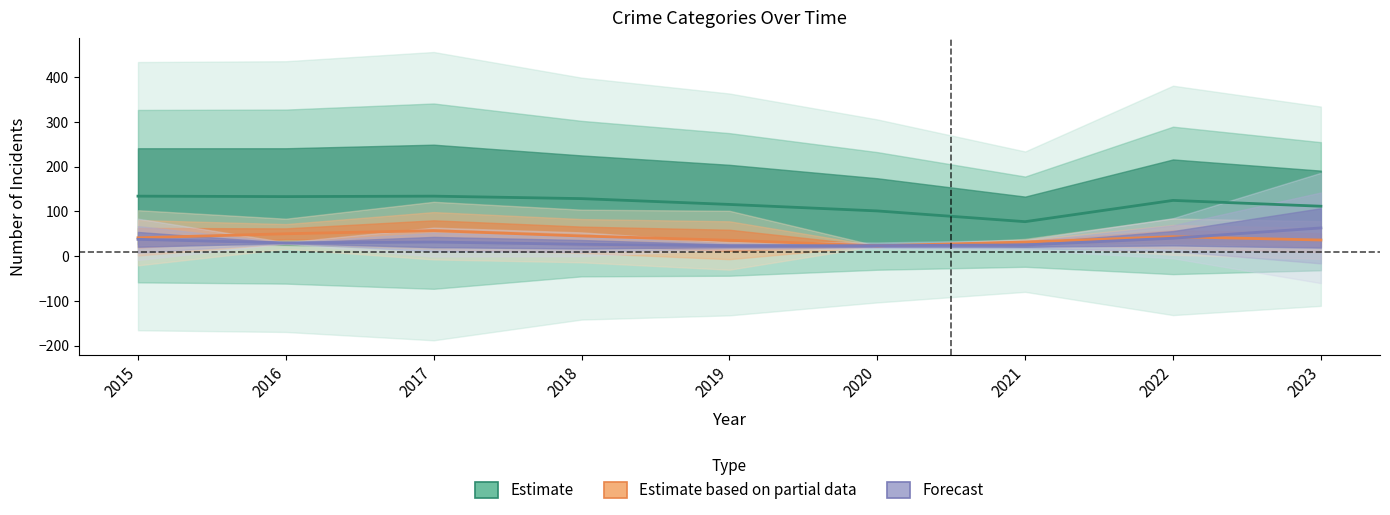

What is the value of the Estimate point at the 1st from the left?

134.0